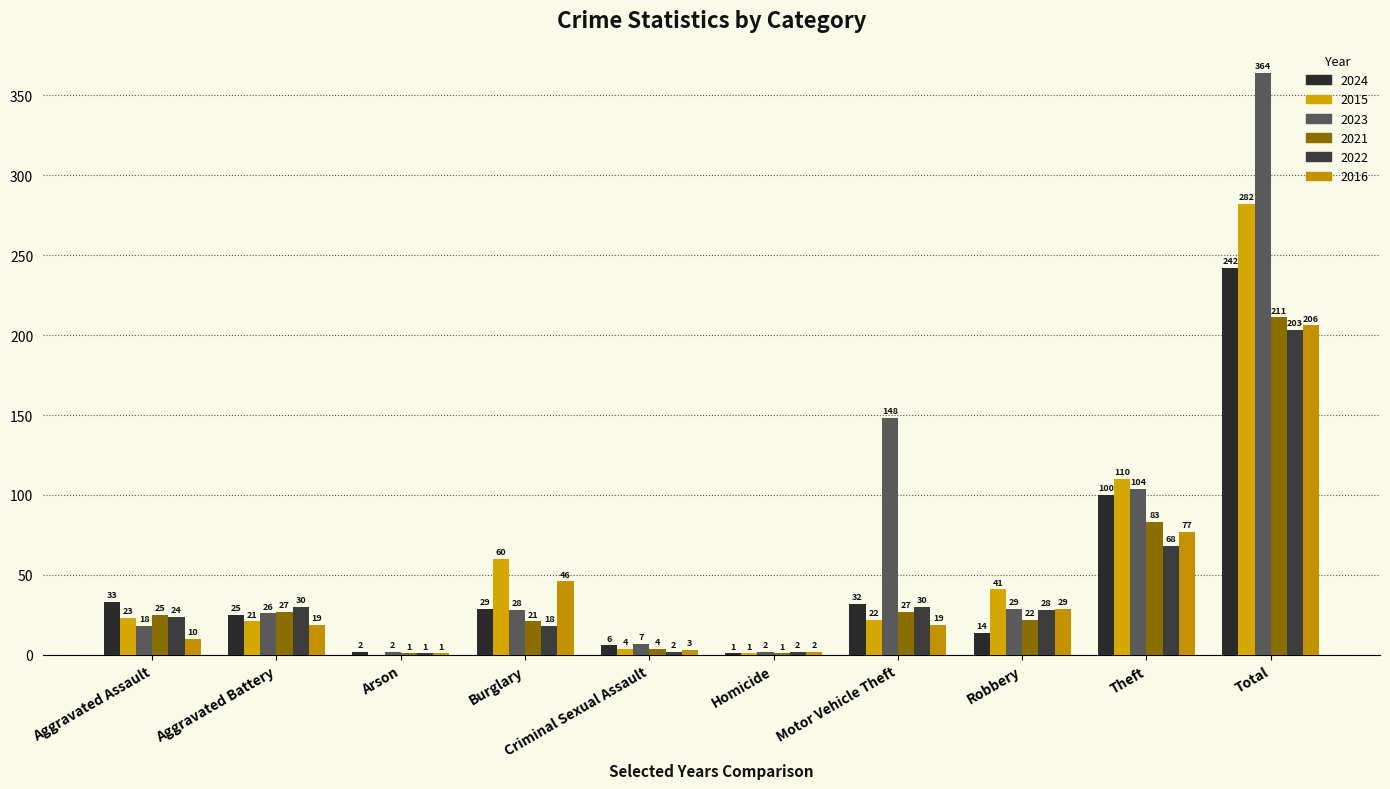

Are the bars grouped side by side (vs. stacked)?

Yes